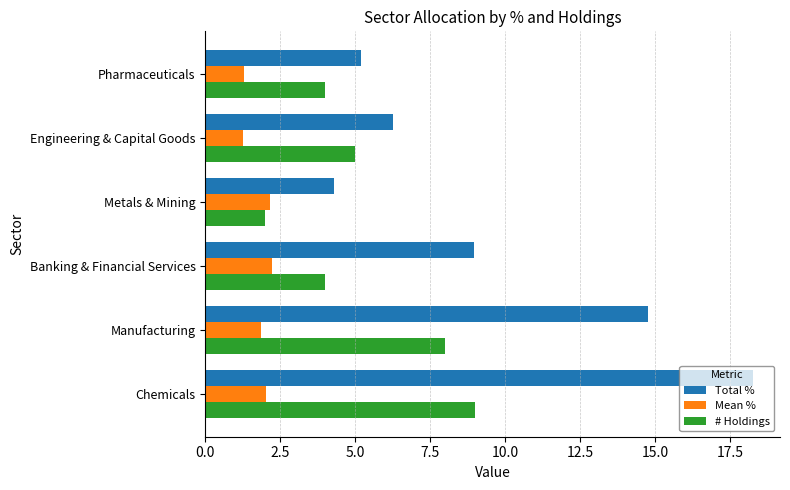

Read the Mean % value at Engineering & Capital Goods.

1.3